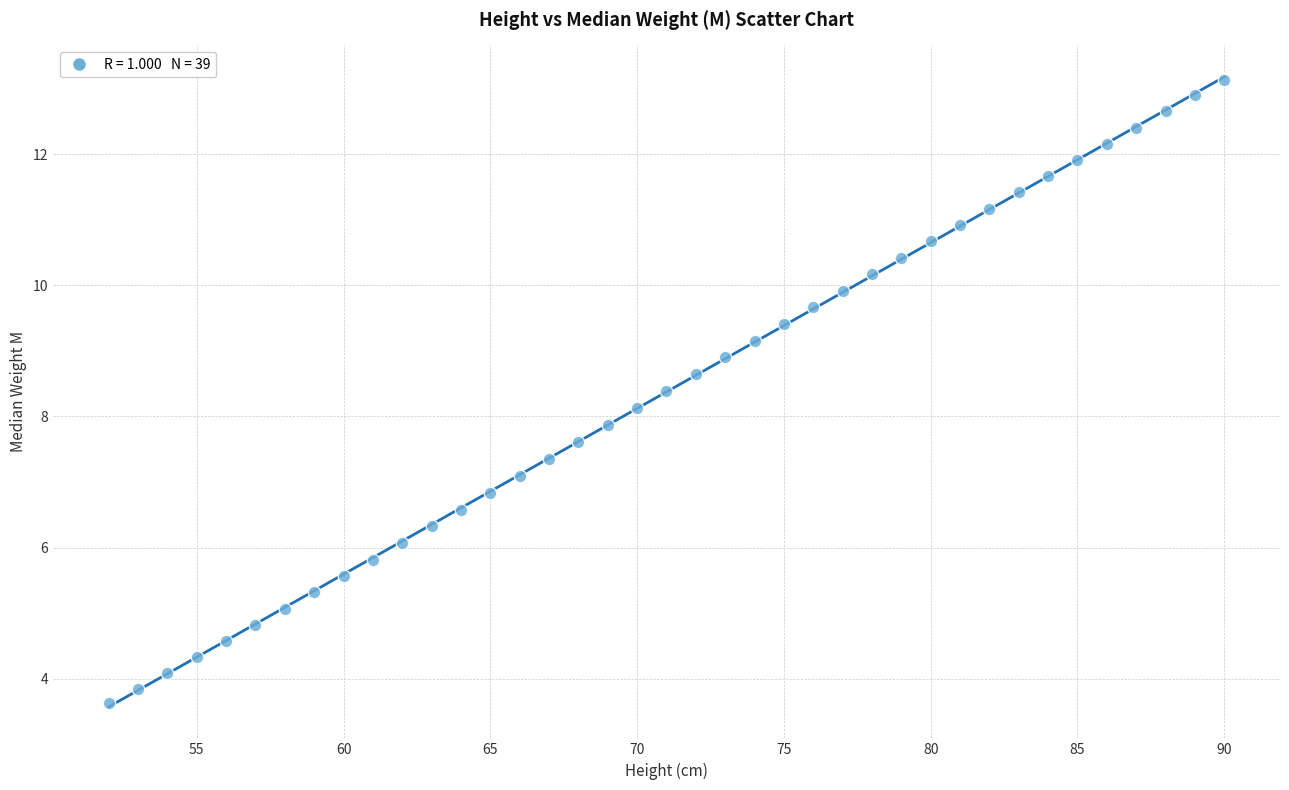

What is the range of Y values (max minus min)?

9.5